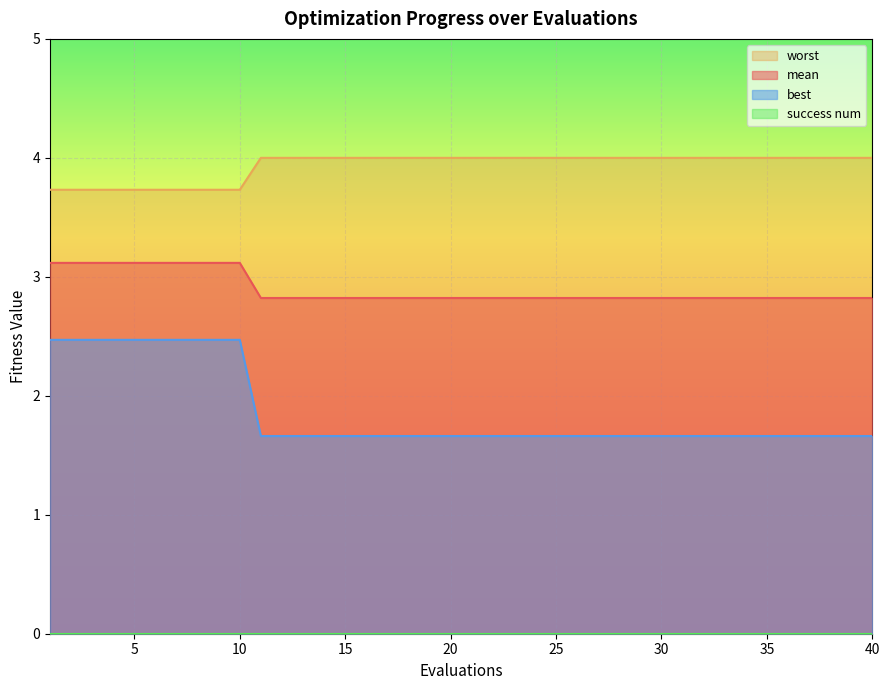

Where is best nearest to the value 2?

11